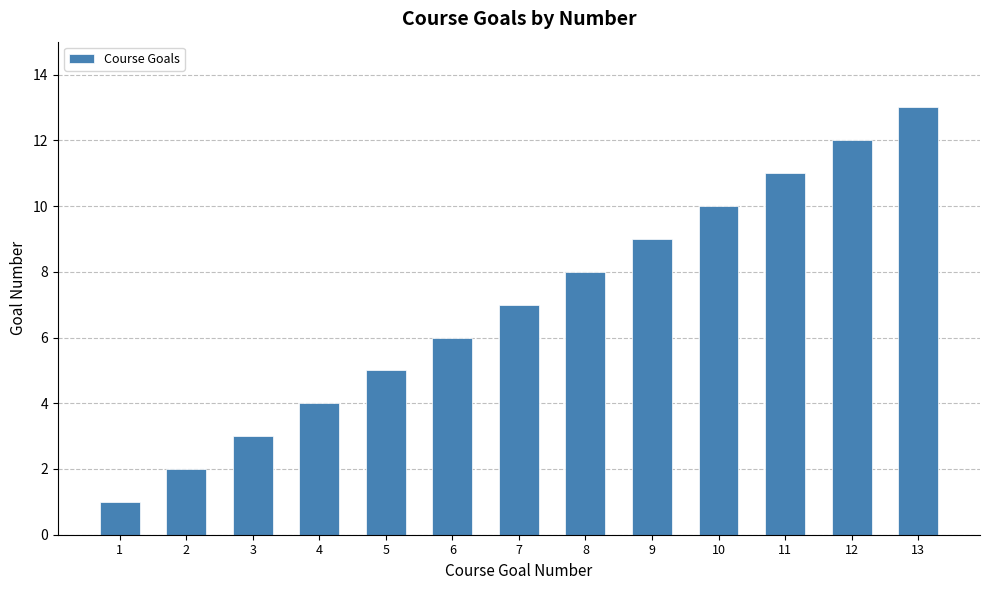

Between 9 and 2, which is larger?

9